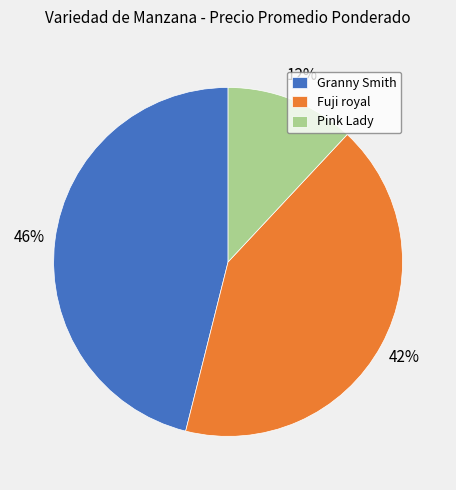

Is Pink Lady the majority of the pie?

No